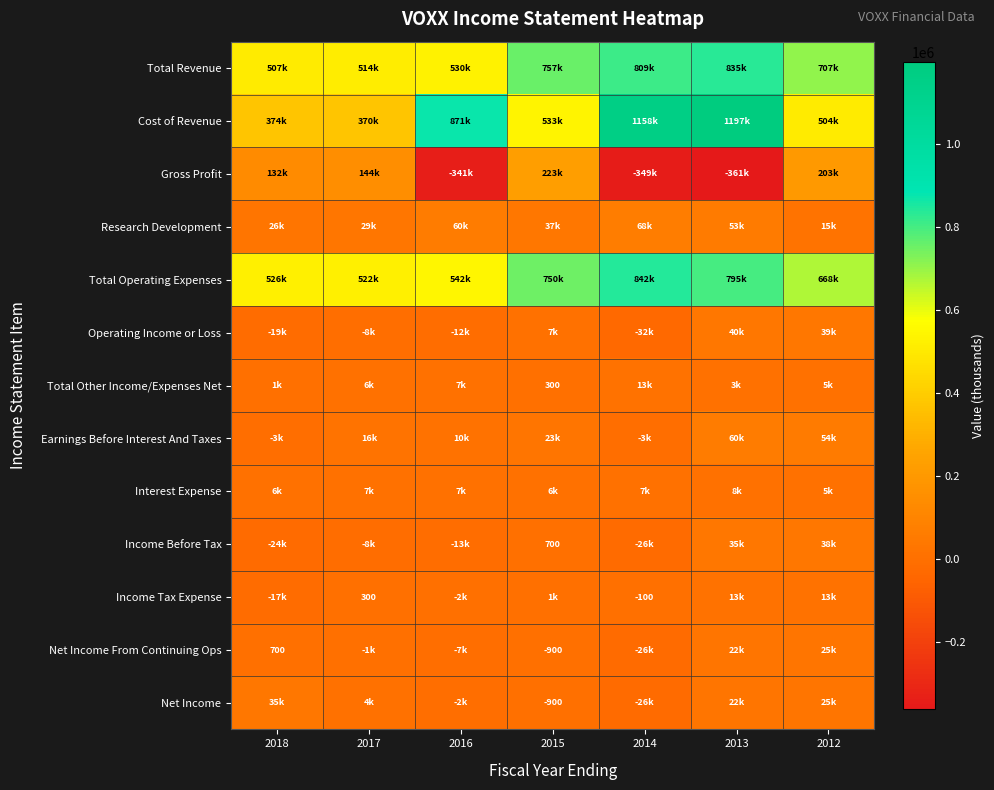

The value of Total Other Income/Expenses Net at 2015 is 300. True or false?

True